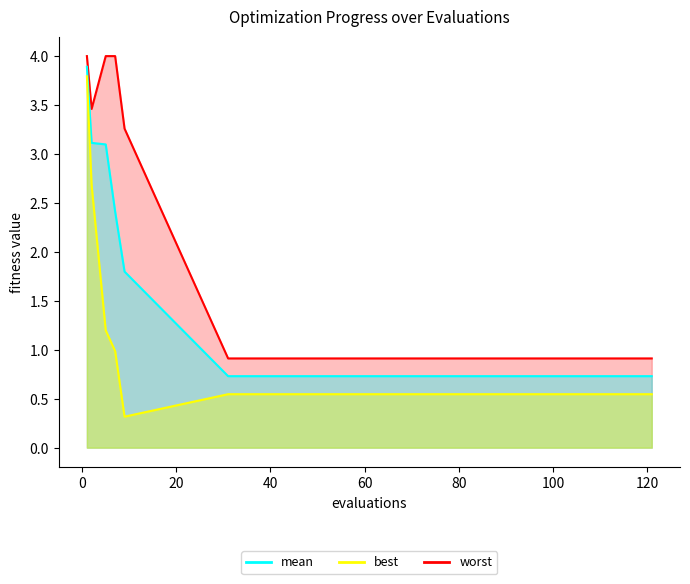

Is the value of mean at 71 greater than the value of worst at 101?

No